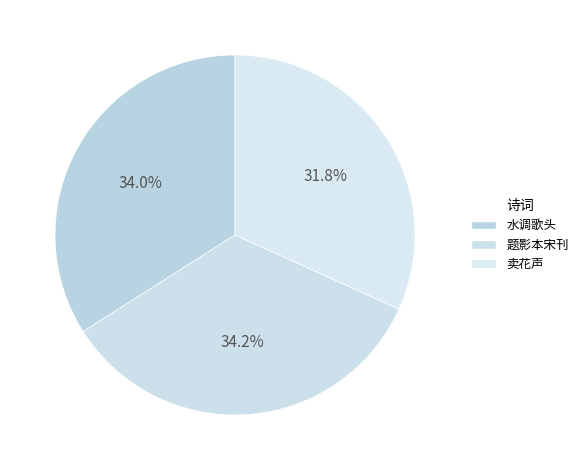

Count the number of slices in the pie.

3